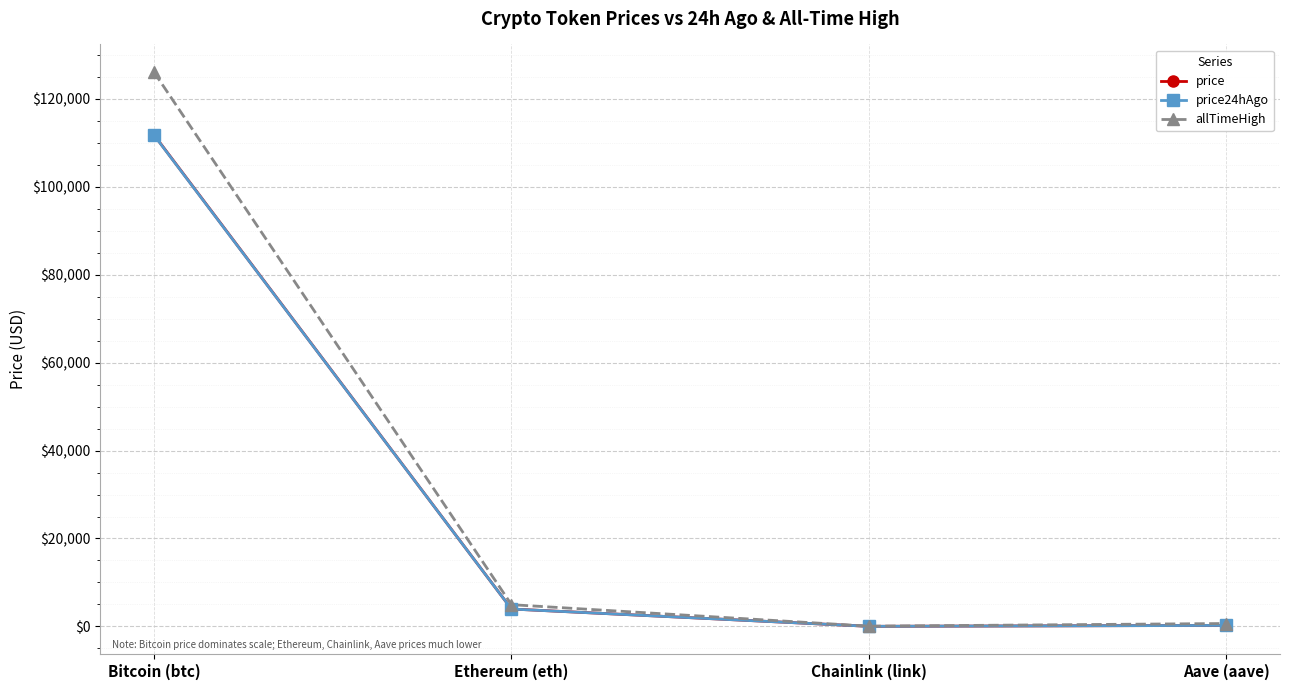

What is the maximum value for price?

111813.0